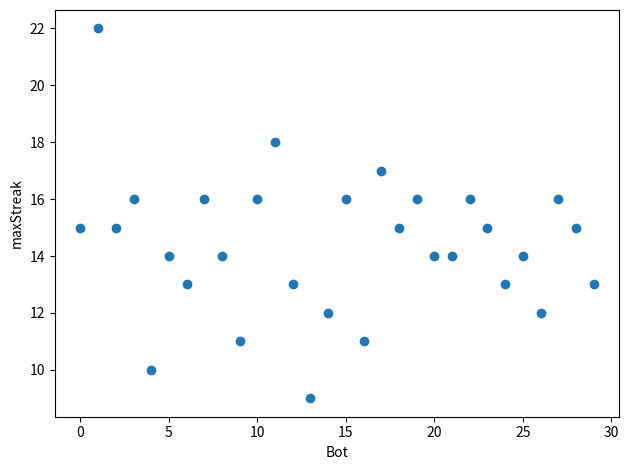

What is the range of X values (max minus min)?

29